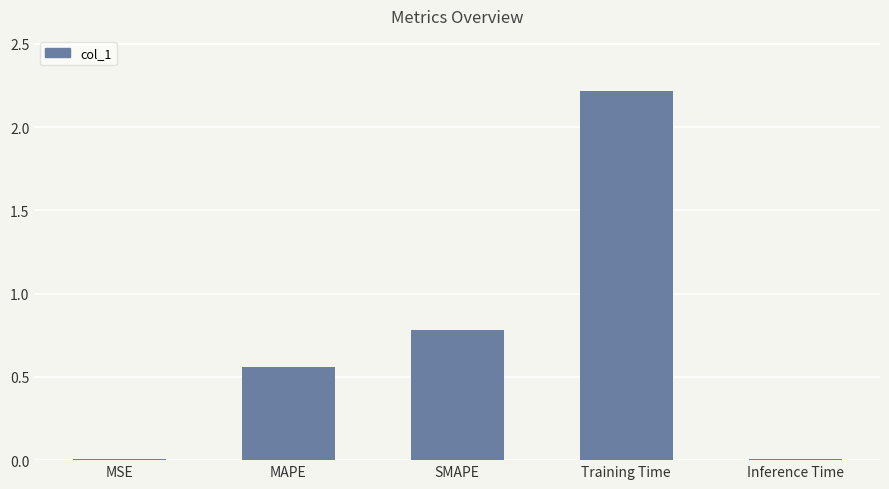

What is the difference between the second highest and second lowest values?

0.8